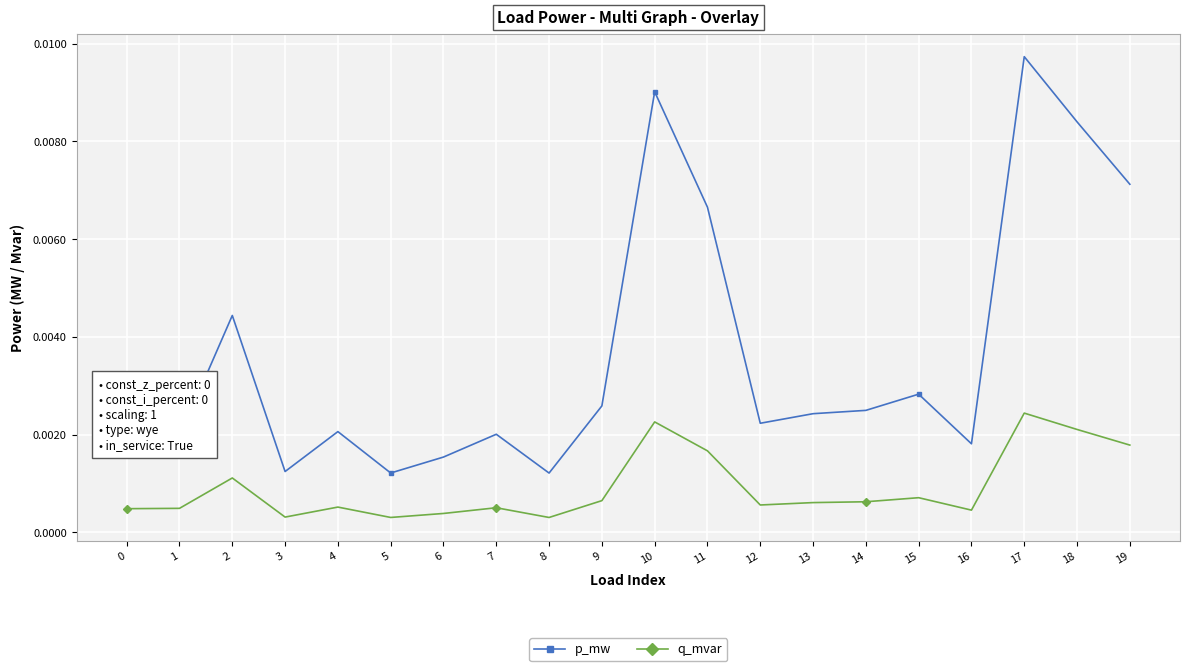

True or false: p_mw has more than 0 points higher than both neighbors.

True